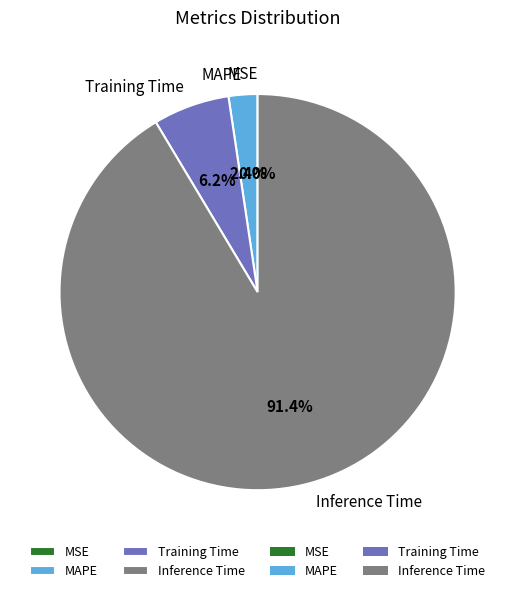

True or false: SMAPE accounts for 0% of the total.

True